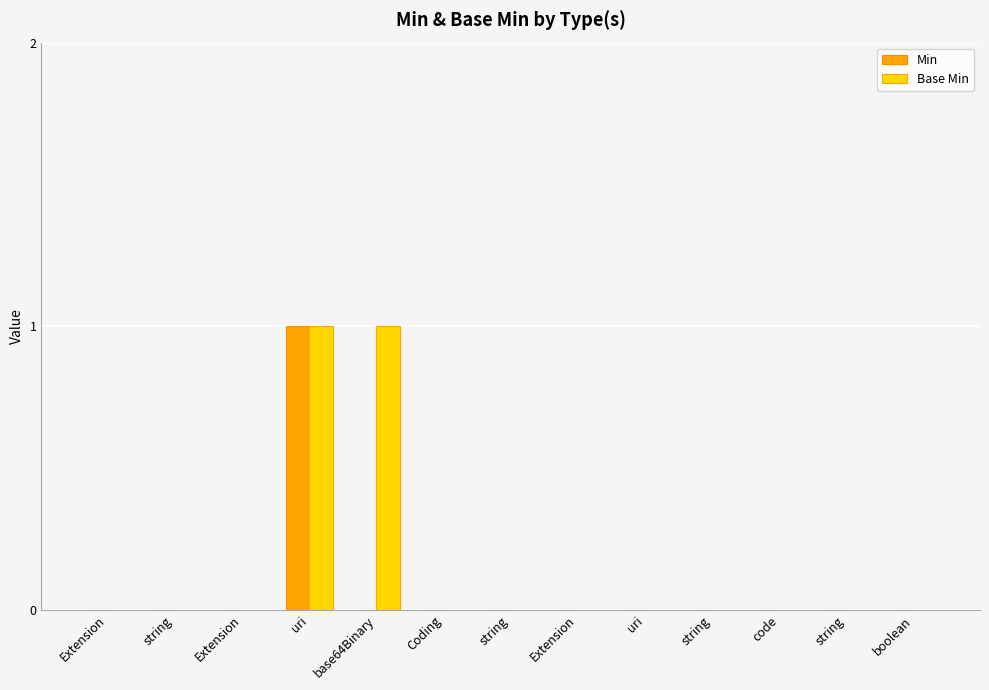

At which label does Min reach its minimum?

Extension